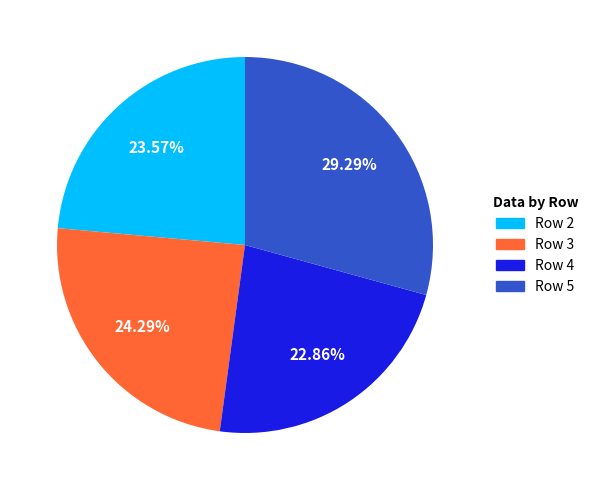

Approximately how many times larger is the value at Row 3 compared to Row 2?

1.0